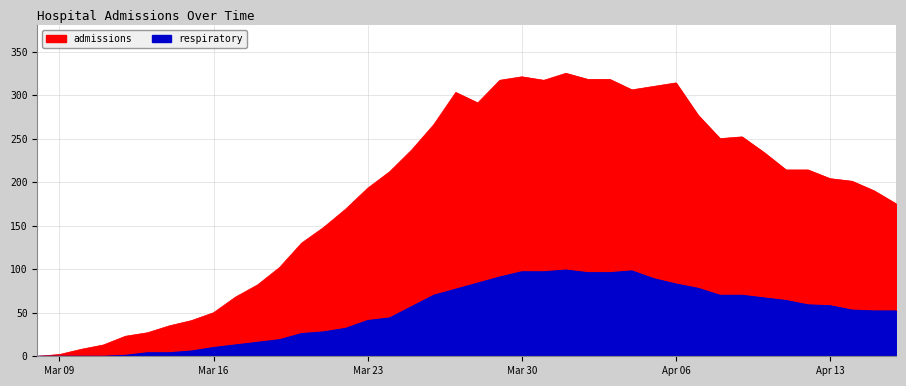

Which category has the highest value across all series?

2020-04-01